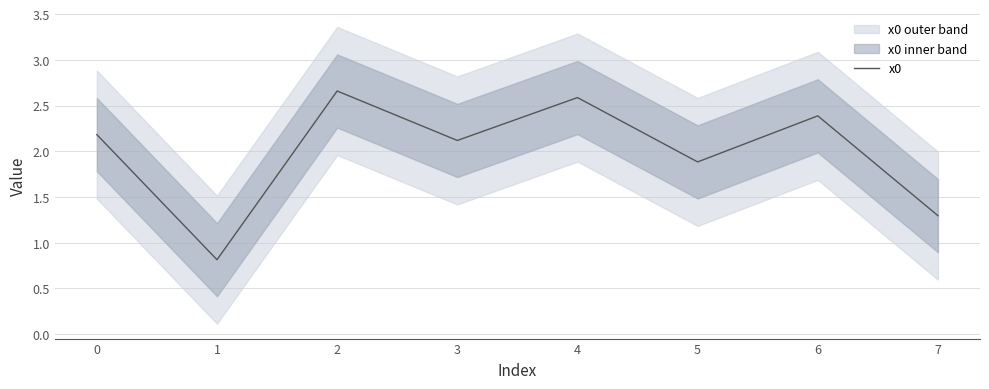

How many interior local valleys (lower than both neighbors) does the data have?

3